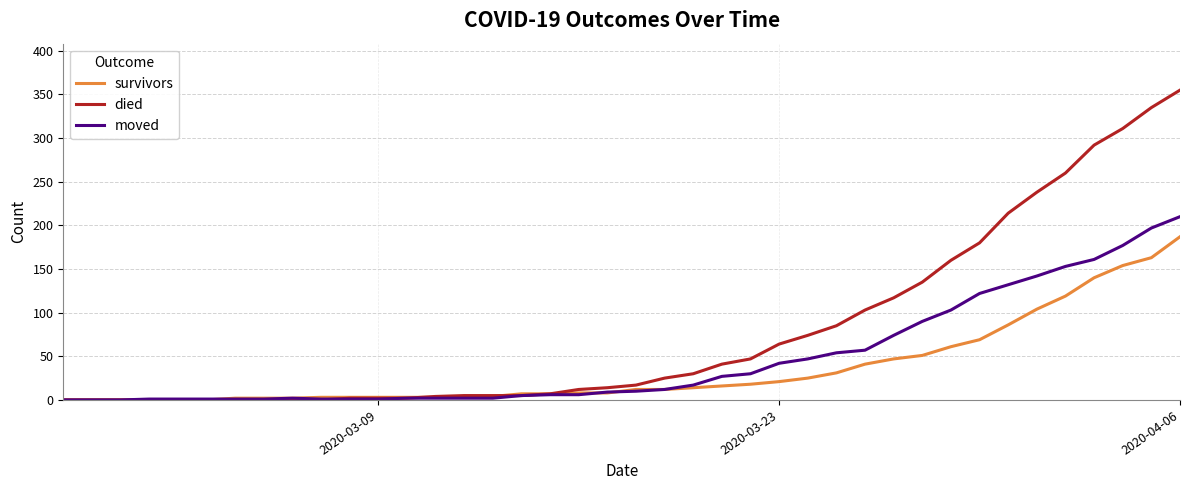

Rank the series by their average value, from highest to lowest.

died, moved, survivors